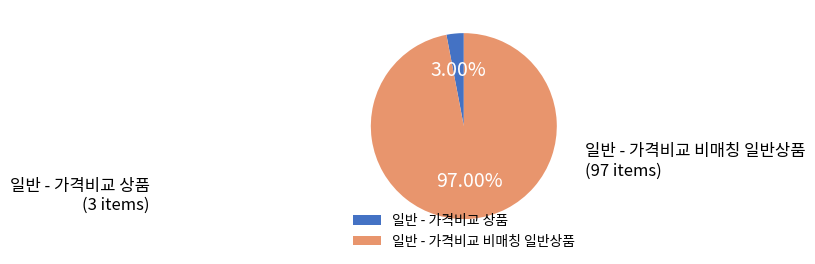

Is there any slice that represents more than half of the pie?

Yes